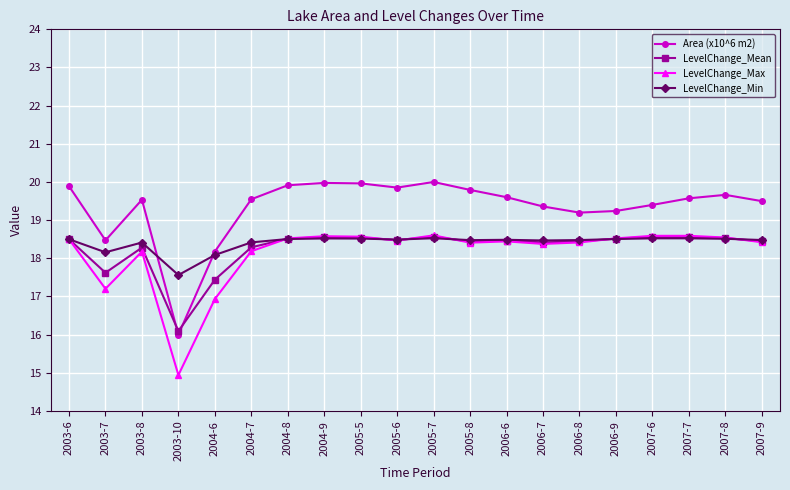

What are all the series names shown in the legend?

Area (x10^6 m2), LevelChange_Mean, LevelChange_Max, LevelChange_Min